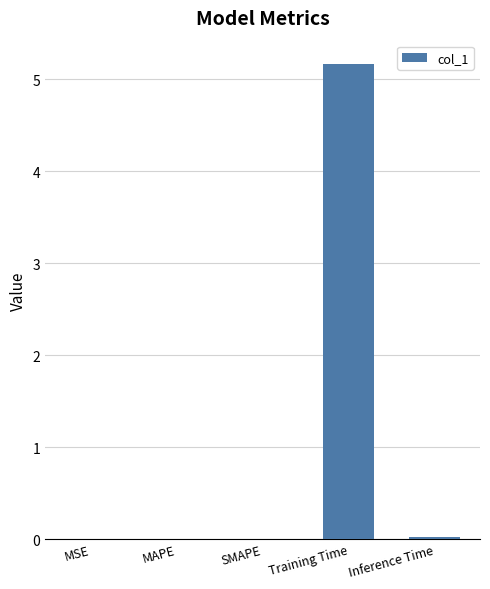

What is the change in value from MSE to Training Time?

+5.2